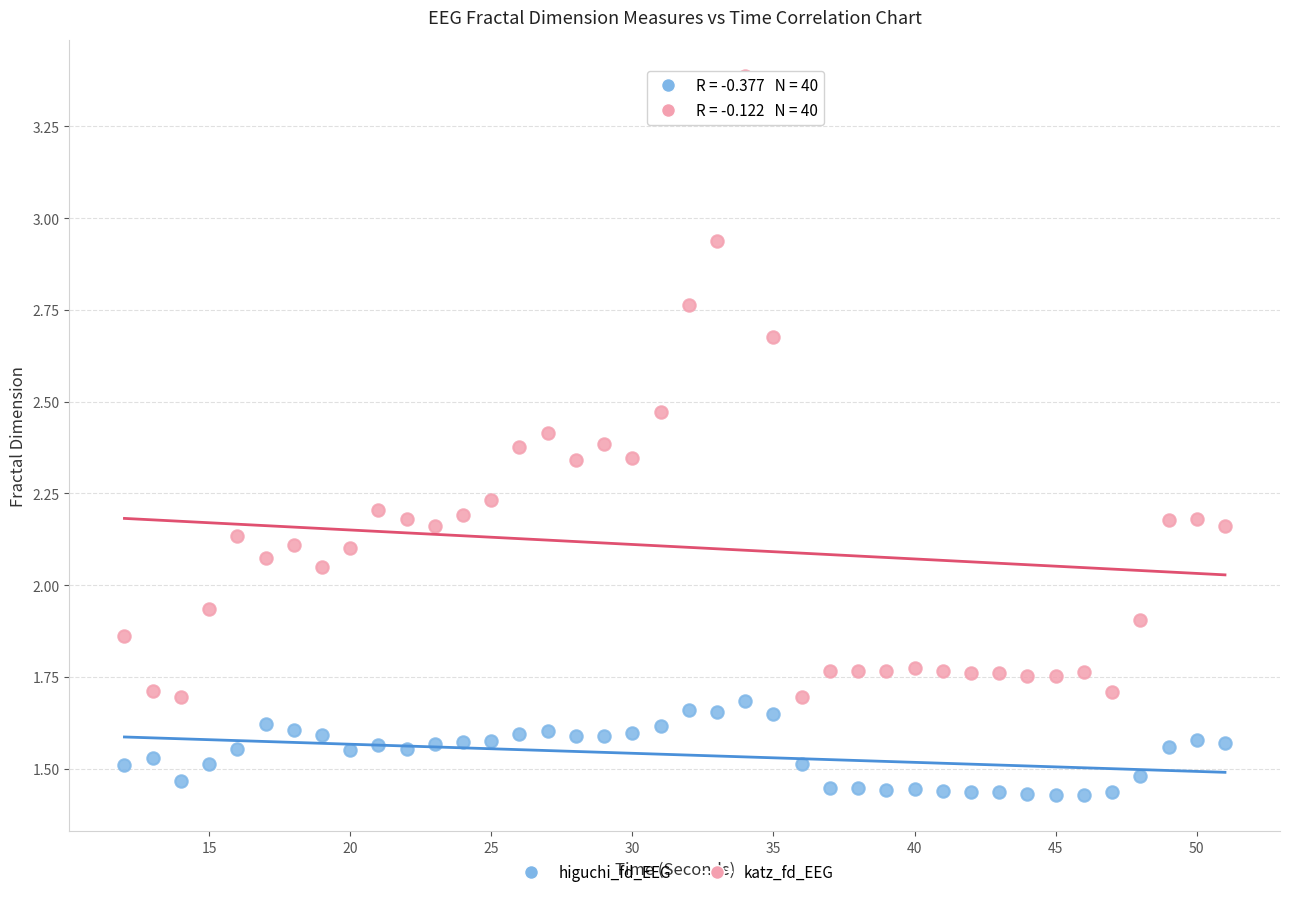

Which series has the largest Y range (max minus min)?

katz_fd_EEG